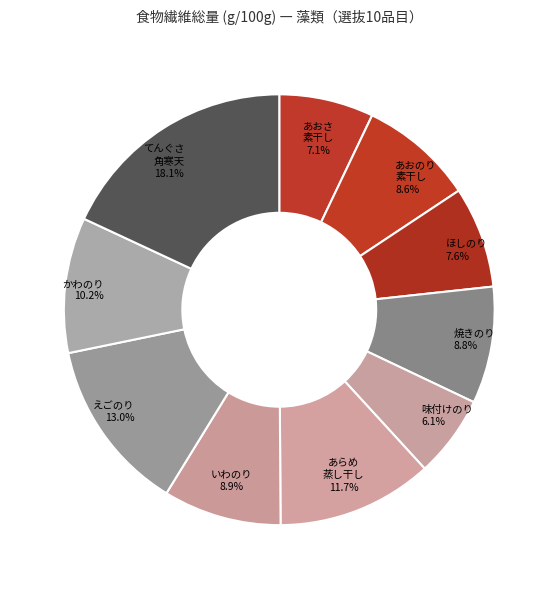

Is the sum of いわのり and えごのり greater than half?

No